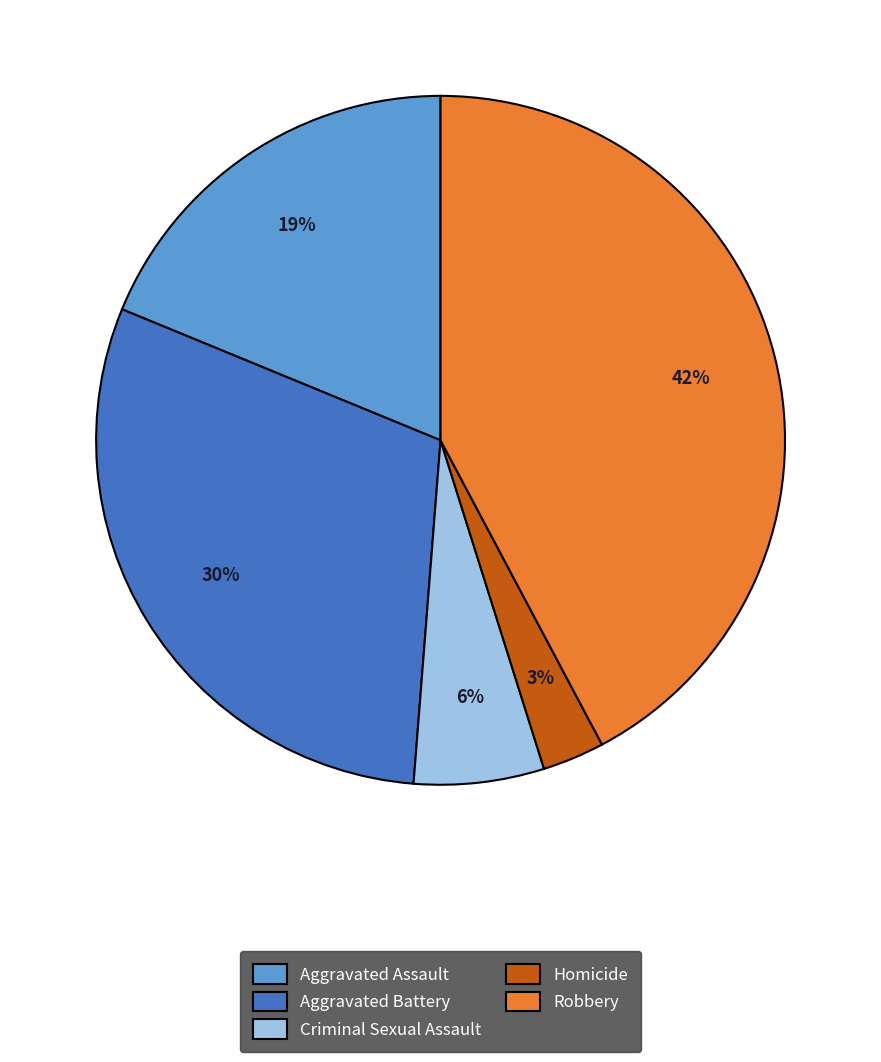

To the nearest percent, what is the difference between the Criminal Sexual Assault and Homicide slice percentages?

3%